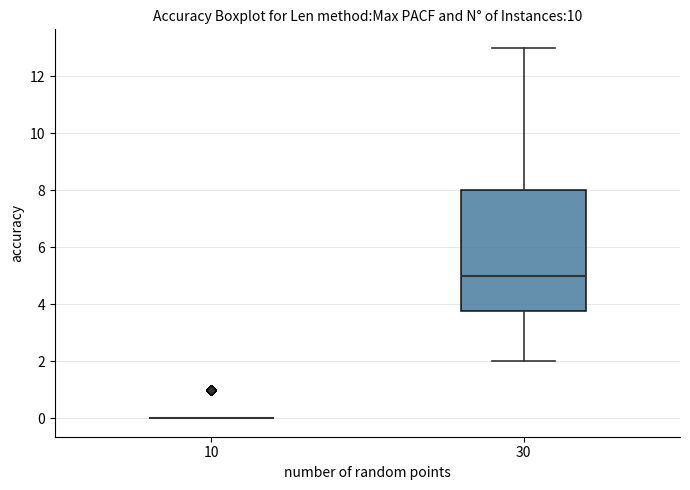

Reading left to right, transcribe this box plot: for each box, give where its median line is, the range the box spans, and where its two whiskers end, as read against the y-axis. The values are not printed on the chart, so give them approximately, as read against the axis.

10: box collapsed to a line at 0.0, whiskers 0.0 to 0.0
30: median 5.0, box 3.8 to 8.0, whiskers 2.0 to 13.0